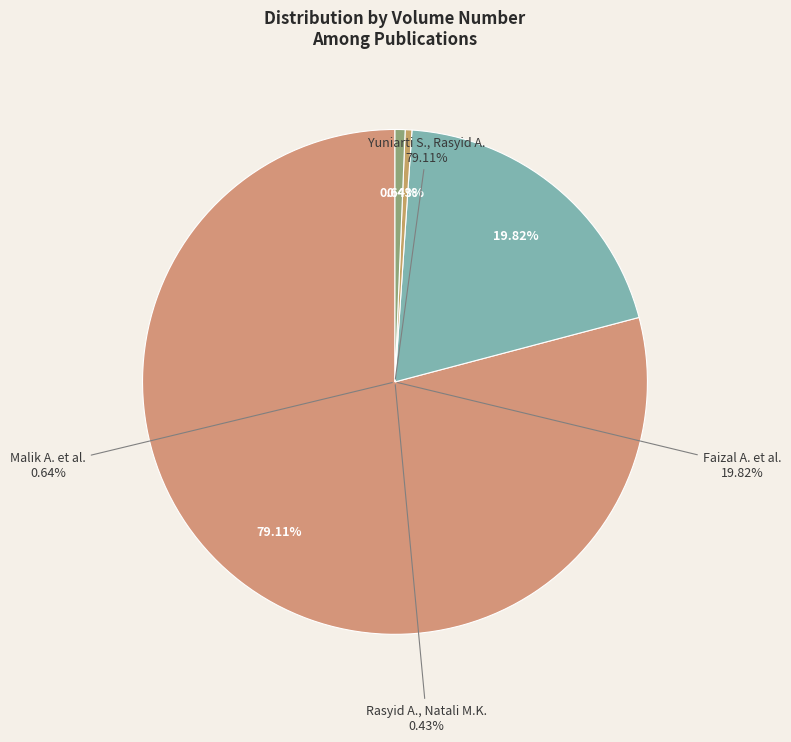

How many segments does this pie chart have?

4